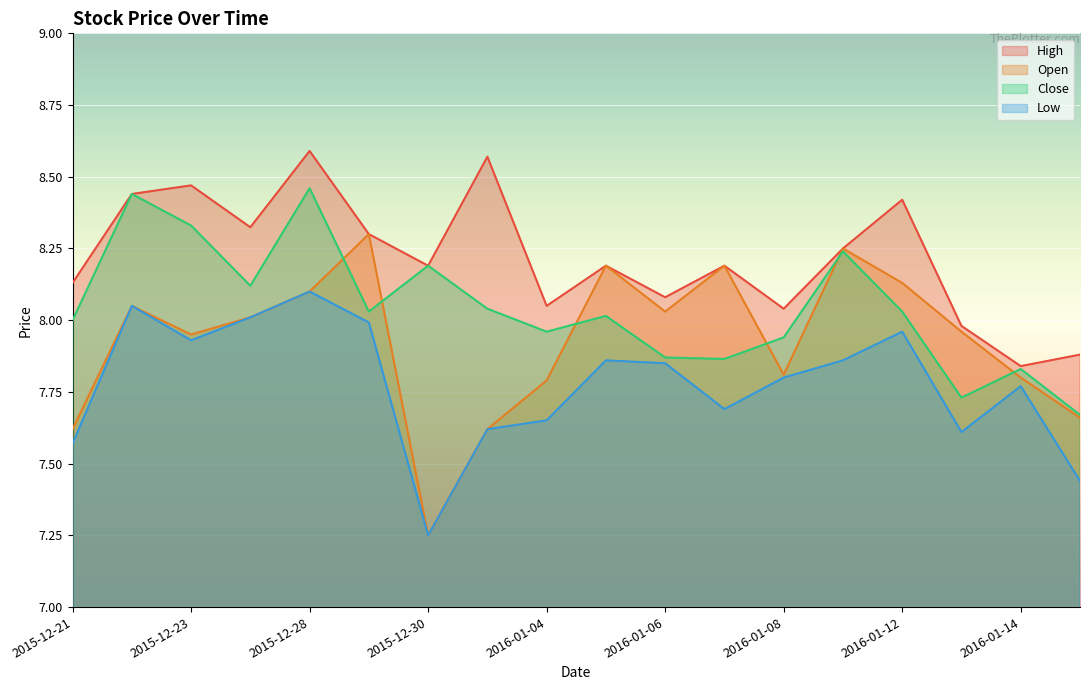

In High, how many points are higher than both neighbors (excluding endpoints)?

6